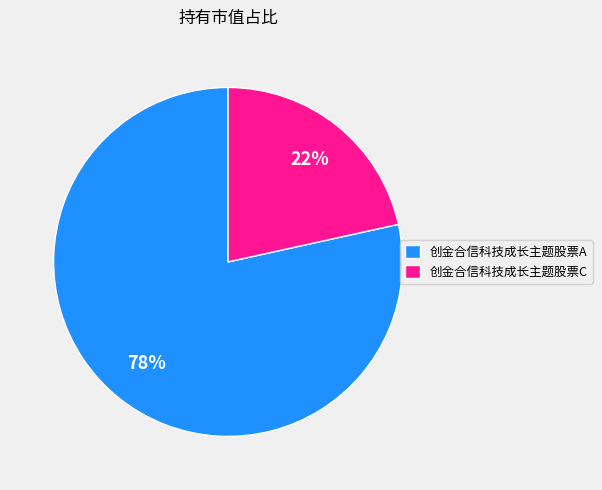

To the nearest percent, what is the average slice percentage?

50%